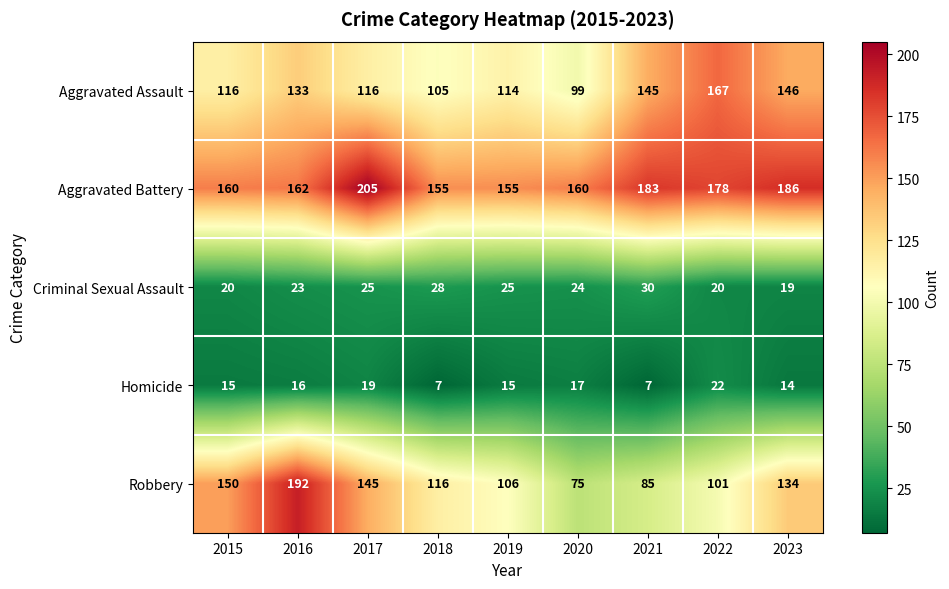

What is the difference between the Robbery values at 2022 and 2016?

91